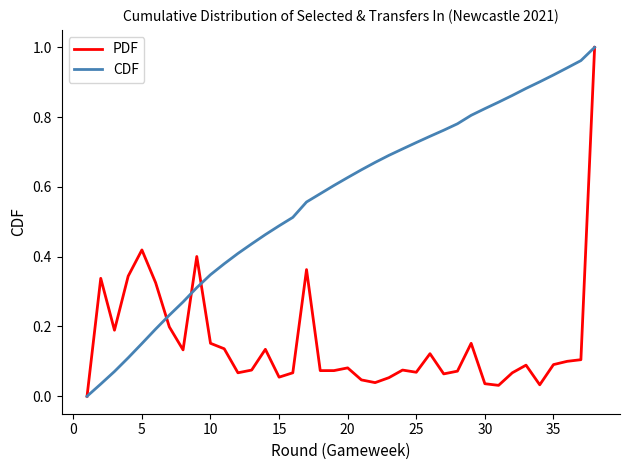

List the series in order of their overall mean, highest first.

CDF, PDF